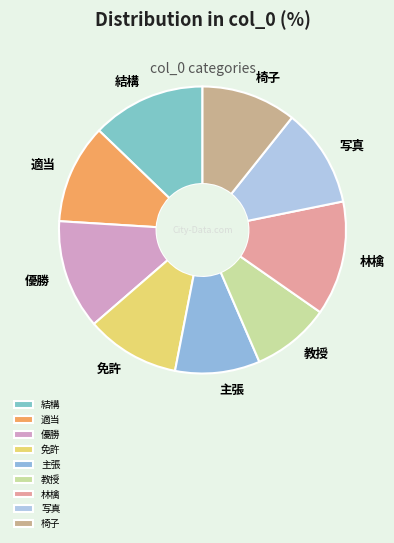

True or false: 結構 accounts for 24% of the total.

False